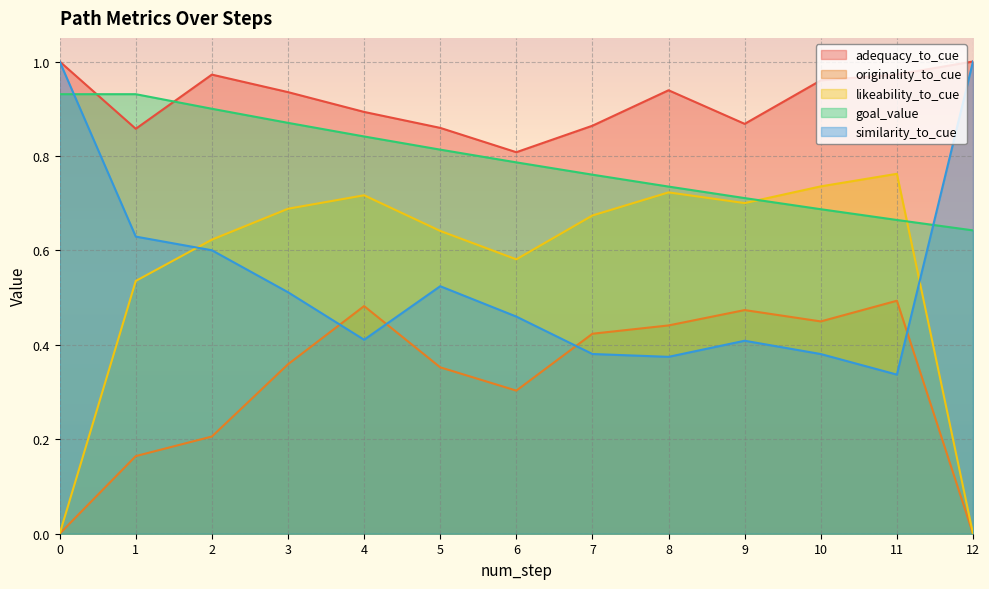

The value of adequacy_to_cue at 6 is 0.8. True or false?

True